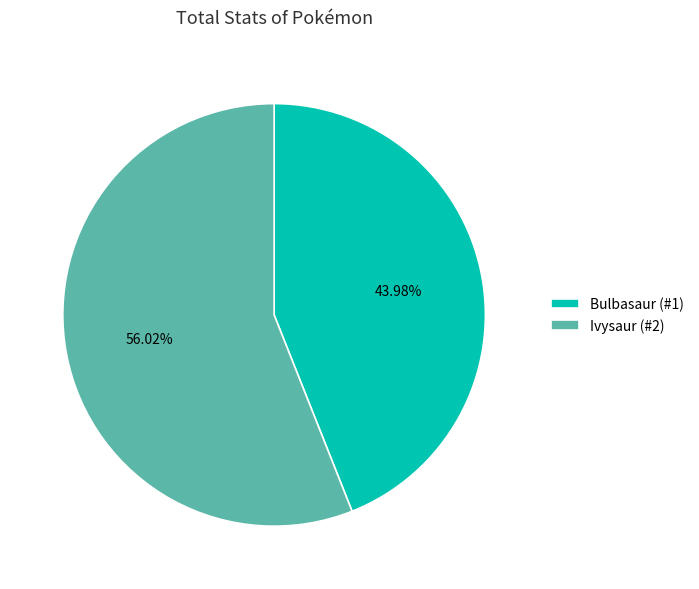

Between Ivysaur (#2) and Bulbasaur (#1), which is larger?

Ivysaur (#2)